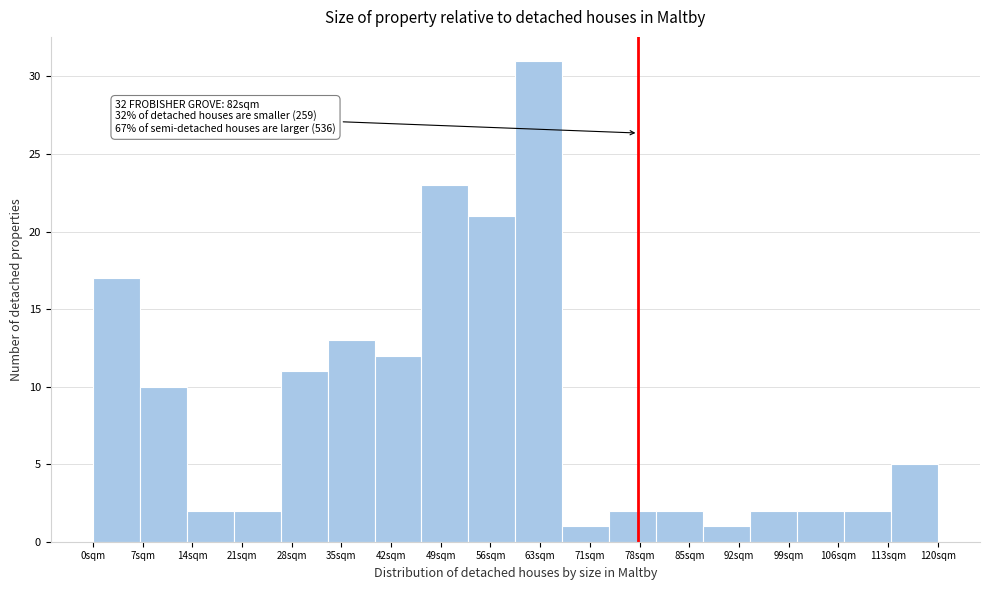

Reading left to right, extract all data points from this chart.

0sqm=17	7sqm=10	14sqm=2	21sqm=2	28sqm=11	35sqm=13	42sqm=12	49sqm=23	56sqm=21	63sqm=31	71sqm=1	78sqm=2	85sqm=2	92sqm=1	99sqm=2	106sqm=2	113sqm=2	120sqm=5